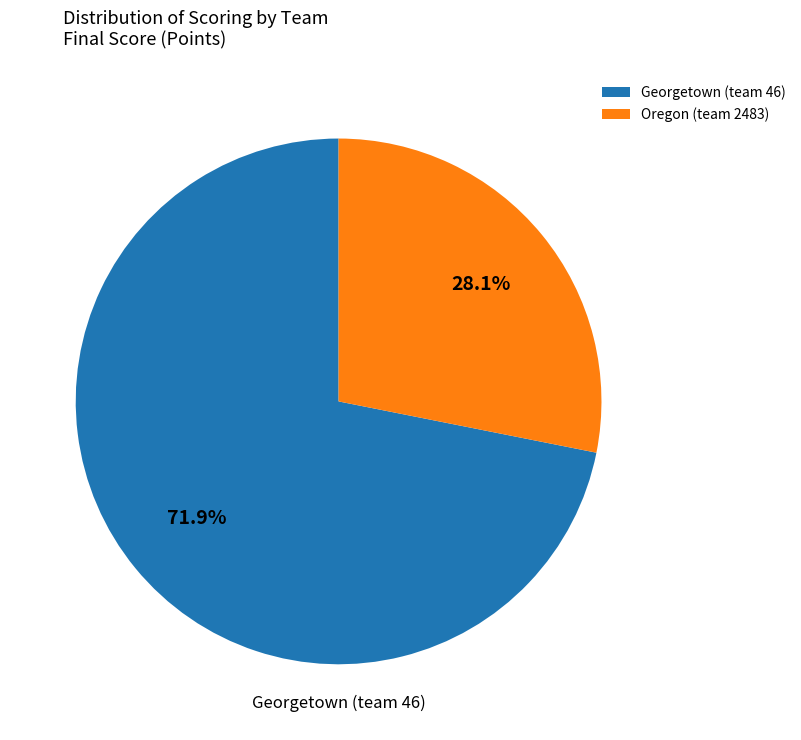

To the nearest percent, what is the difference between the largest and smallest slice percentages?

44%